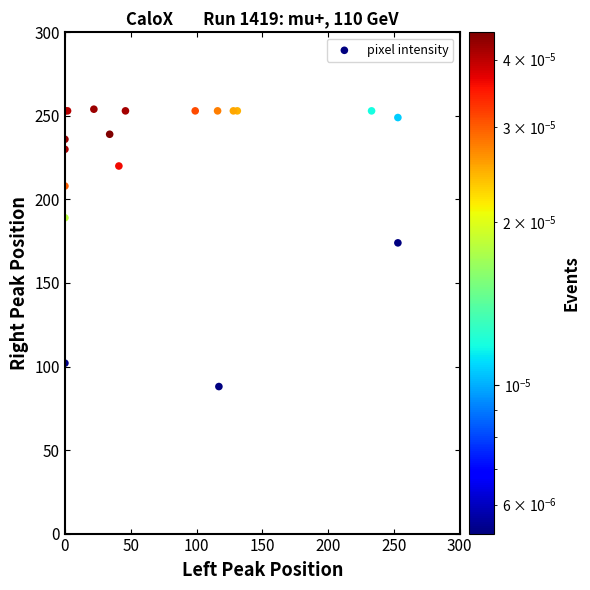

What Y value in the scatter plot is closest to 171?

174